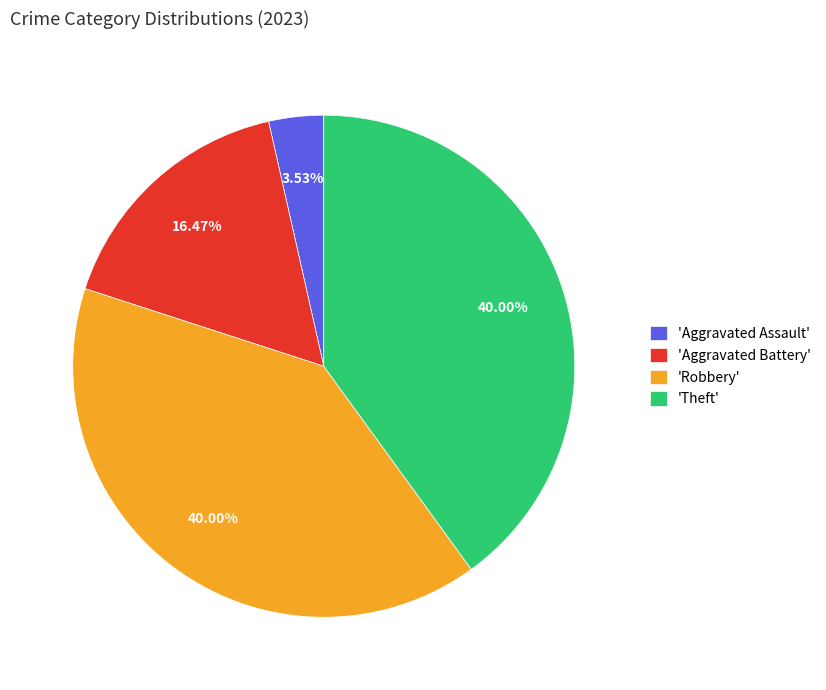

Is the sum of 'Aggravated Battery' and 'Theft' greater than half?

Yes